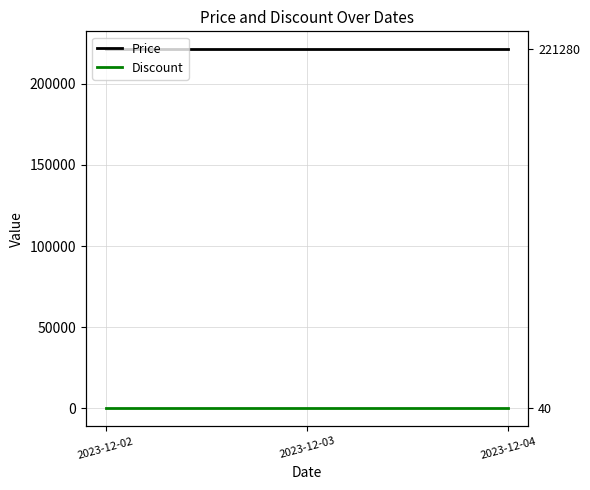

Is this an area chart (filled region under the line)?

No